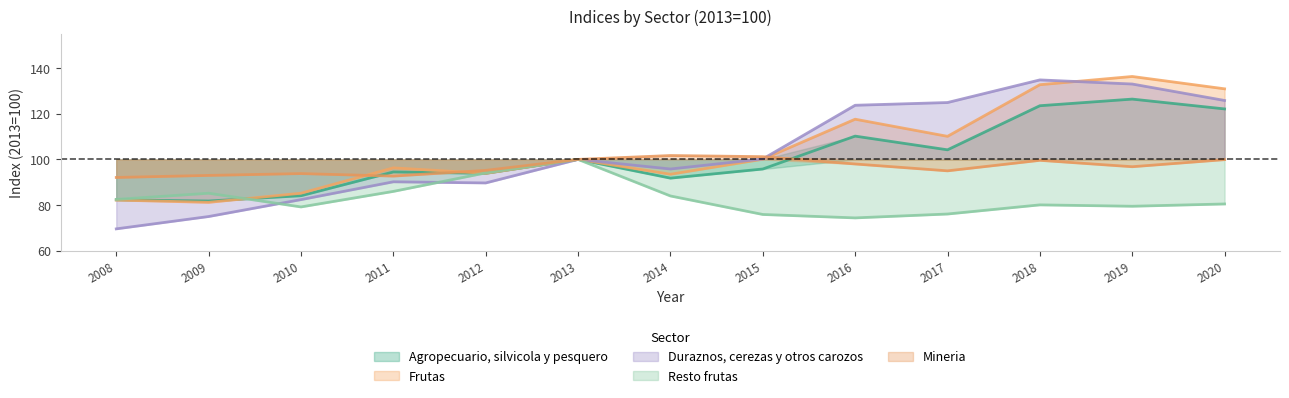

True or false: Mineria and Agropecuario, silvicola y pesquero cross at least once.

True